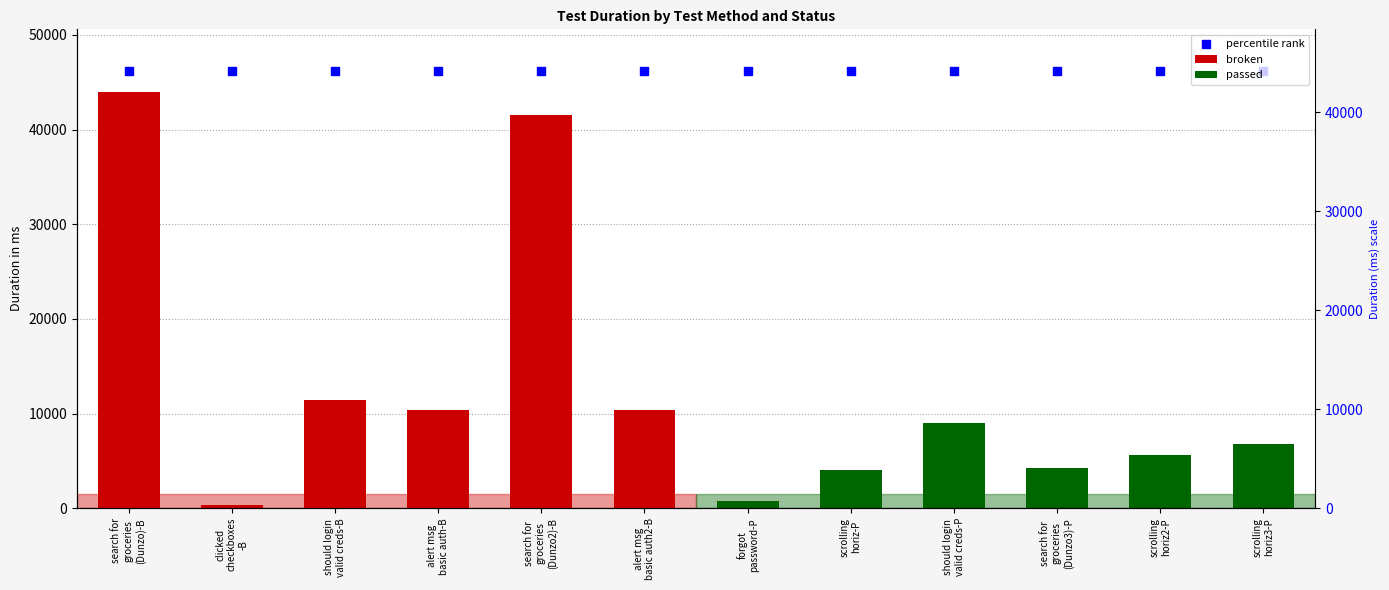

Which series contains the highest Y value?

broken